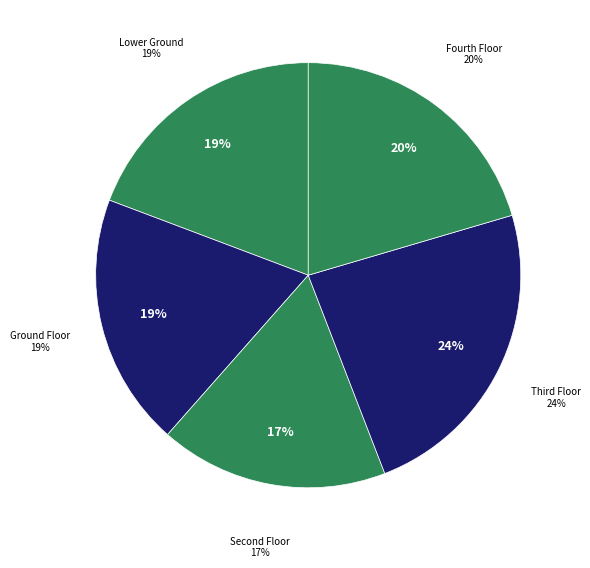

Is Fourth Floor the majority of the pie?

No